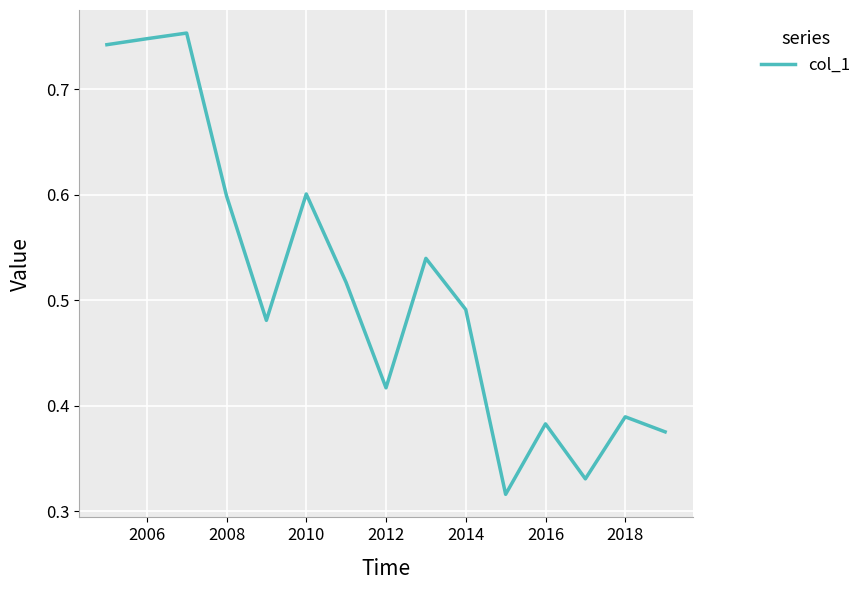

The value at 2014 is 0.3. True or false?

False